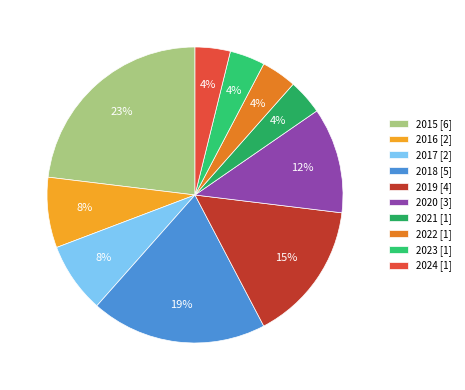

To the nearest percent, what portion does 2021 represent?

4%